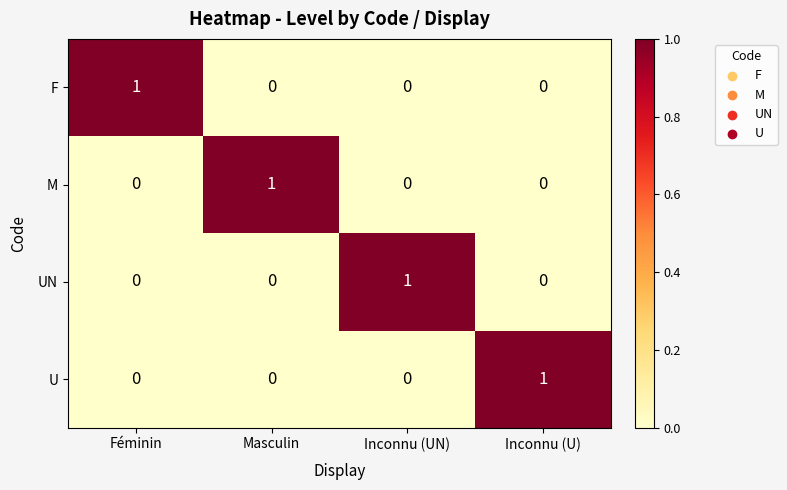

At which label does M reach its peak?

Masculin